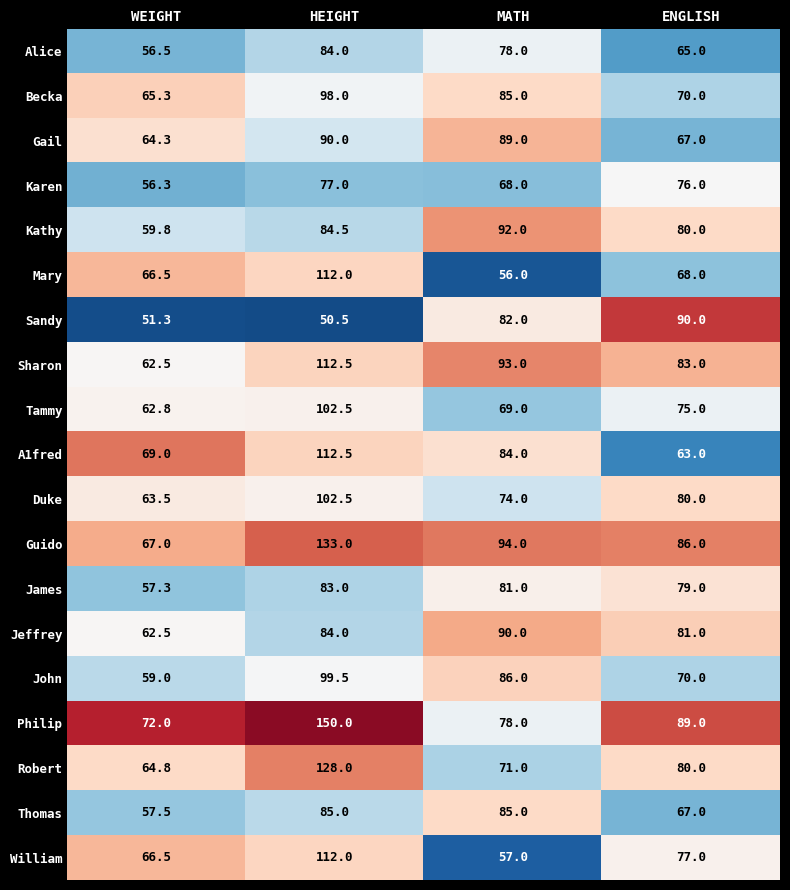

Which series changed the most between HEIGHT and MATH?

Philip